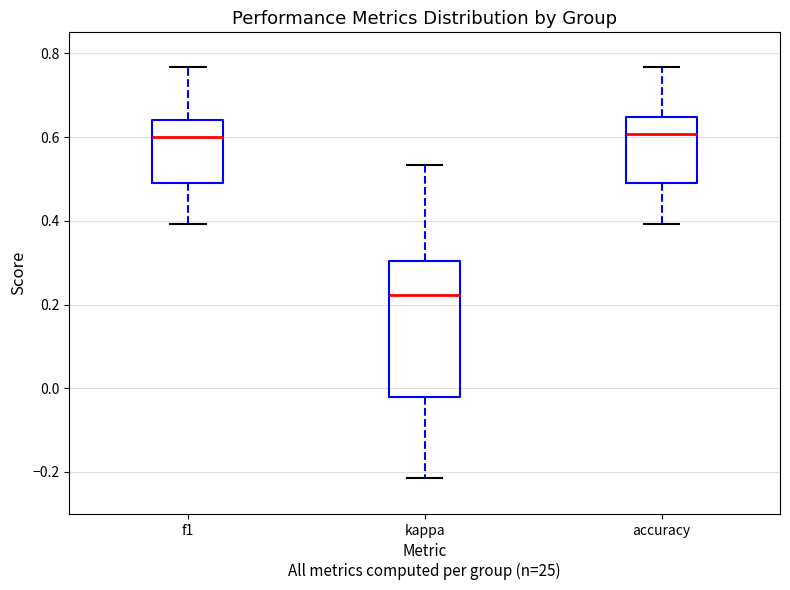

Where does the upper whisker of the box for f1 end on the y-axis? The values are not printed on the chart, so give them approximately, as read against the axis.

0.76